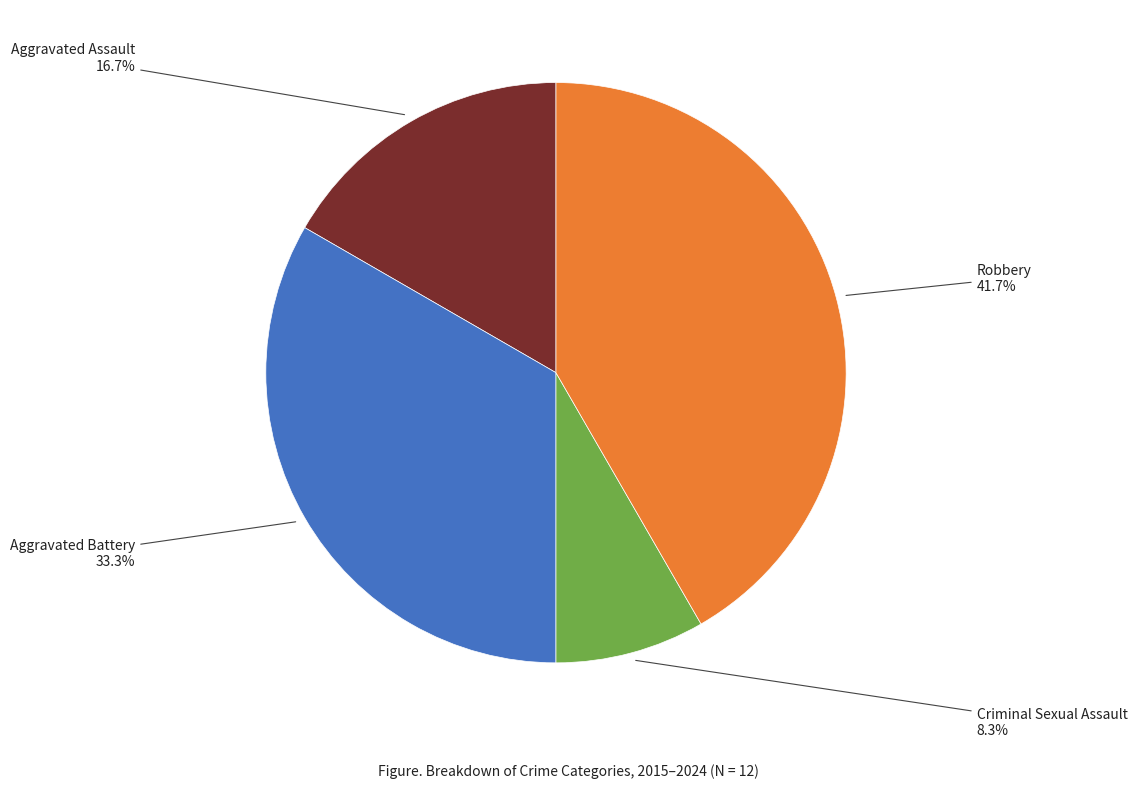

Between Robbery and Criminal Sexual Assault, which is larger?

Robbery